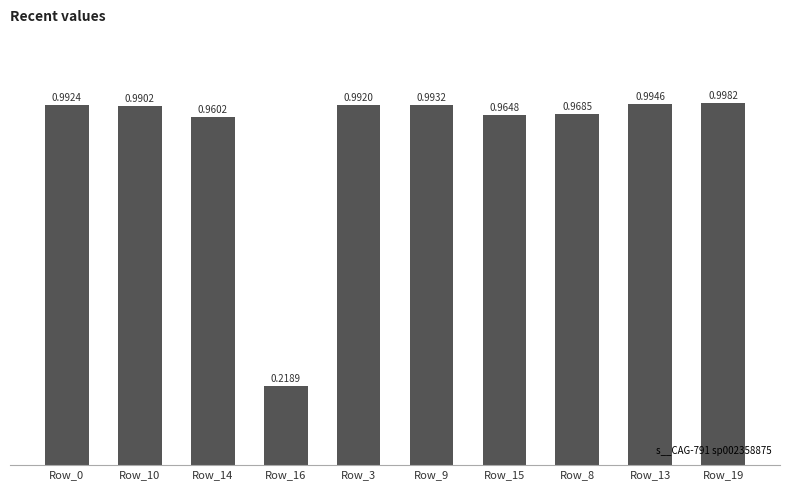

Are the bars grouped side by side (vs. stacked)?

No